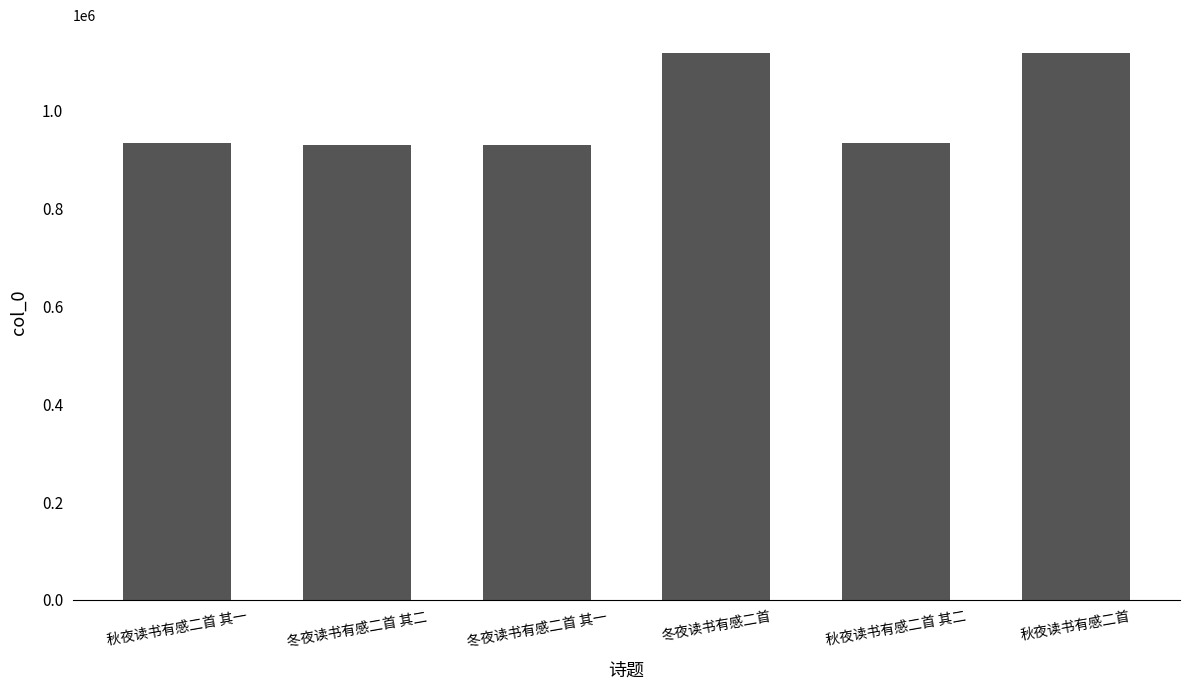

What is the ratio of the value at 冬夜读书有感二首 其二 to the value at 冬夜读书有感二首 其一?

1.0